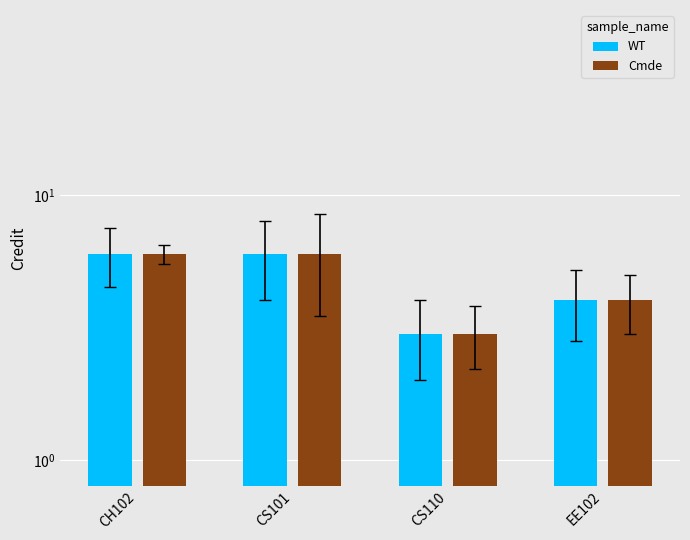

Reading left to right, extract all data points from this chart.

WT: 6	6	3	4
Cmde: 6	6	3	4